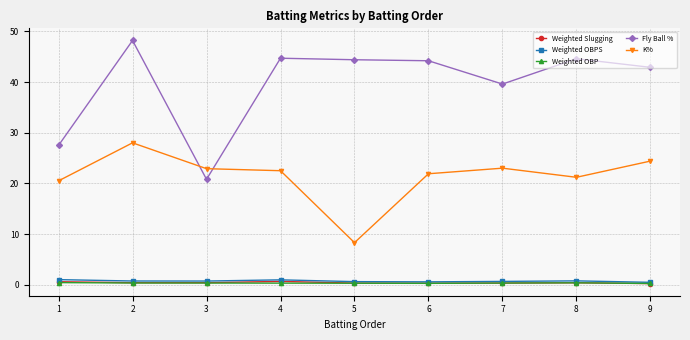

What is the minimum value for Weighted OBP?

0.2